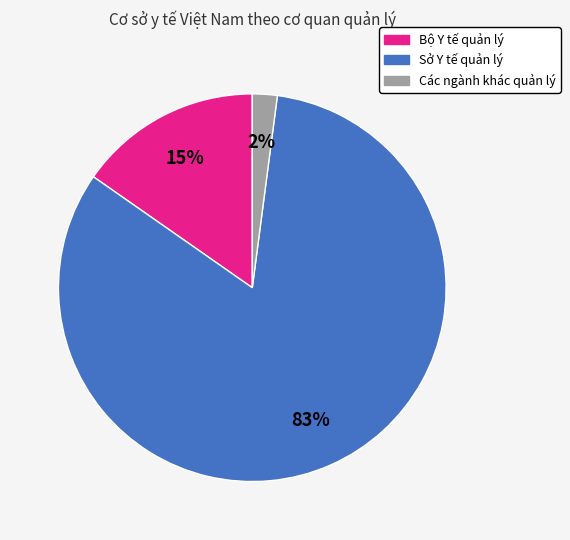

To the nearest percent, what is the average slice percentage?

33%